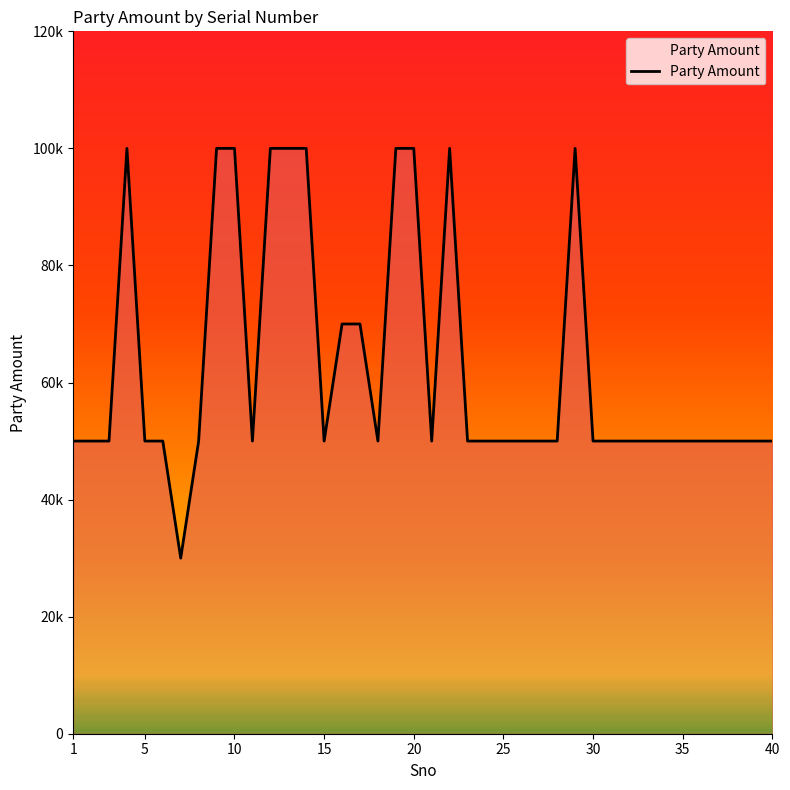

Does the chart have visible grid lines?

No